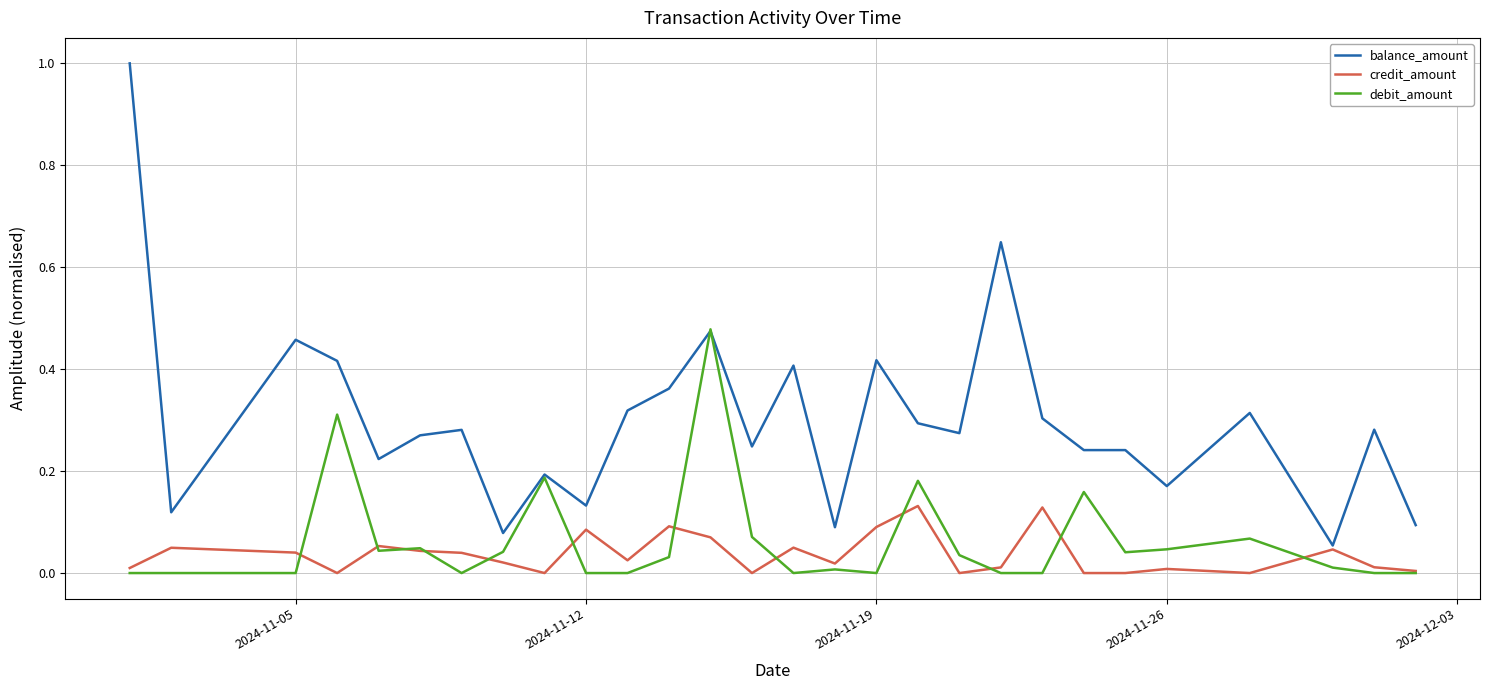

What is the maximum value for balance_amount?

1.0